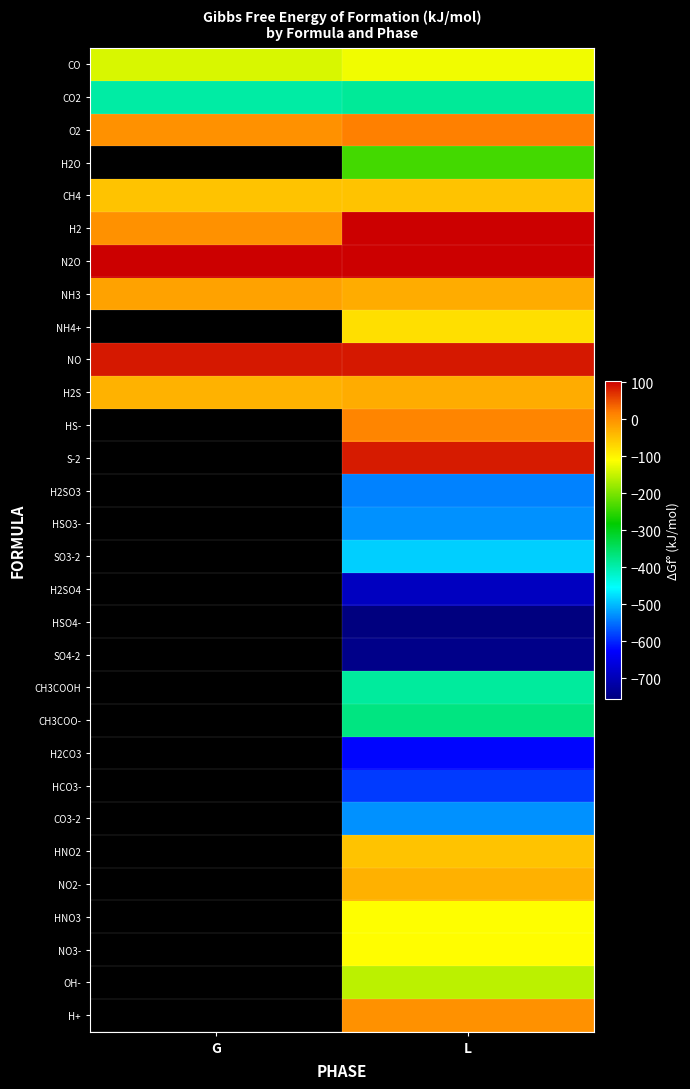

What is the maximum value for H2S?

-27.9